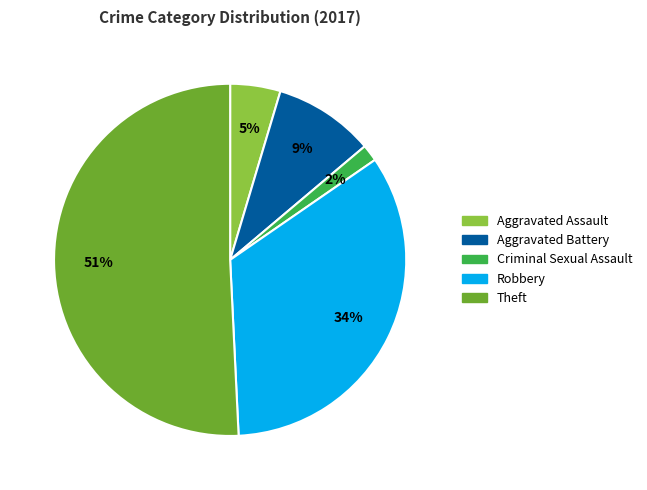

Rank the categories by value from highest to lowest.

Theft, Robbery, Aggravated Battery, Aggravated Assault, Criminal Sexual Assault